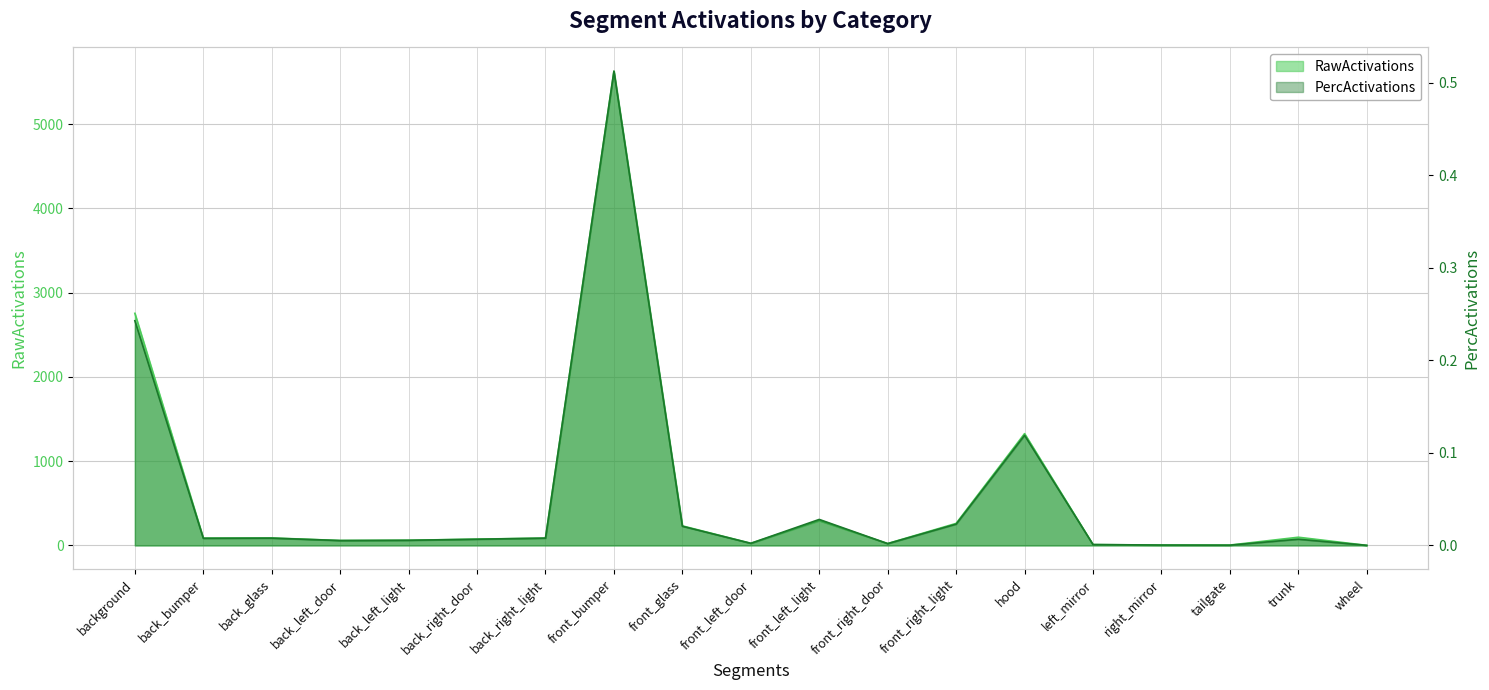

What is the difference between the maximum and minimum values in the PercActivations series?

0.5